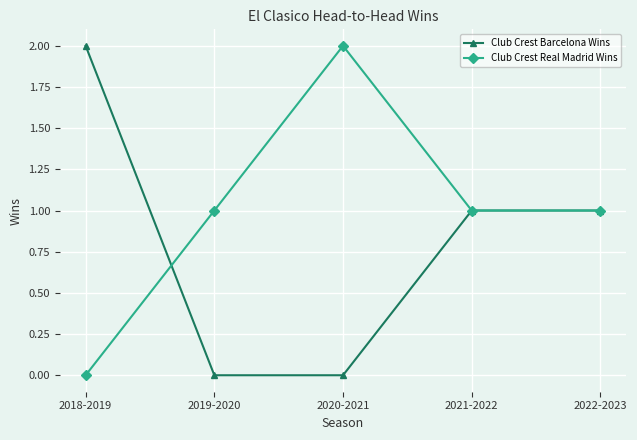

What position from the left is 2019-2020?

2